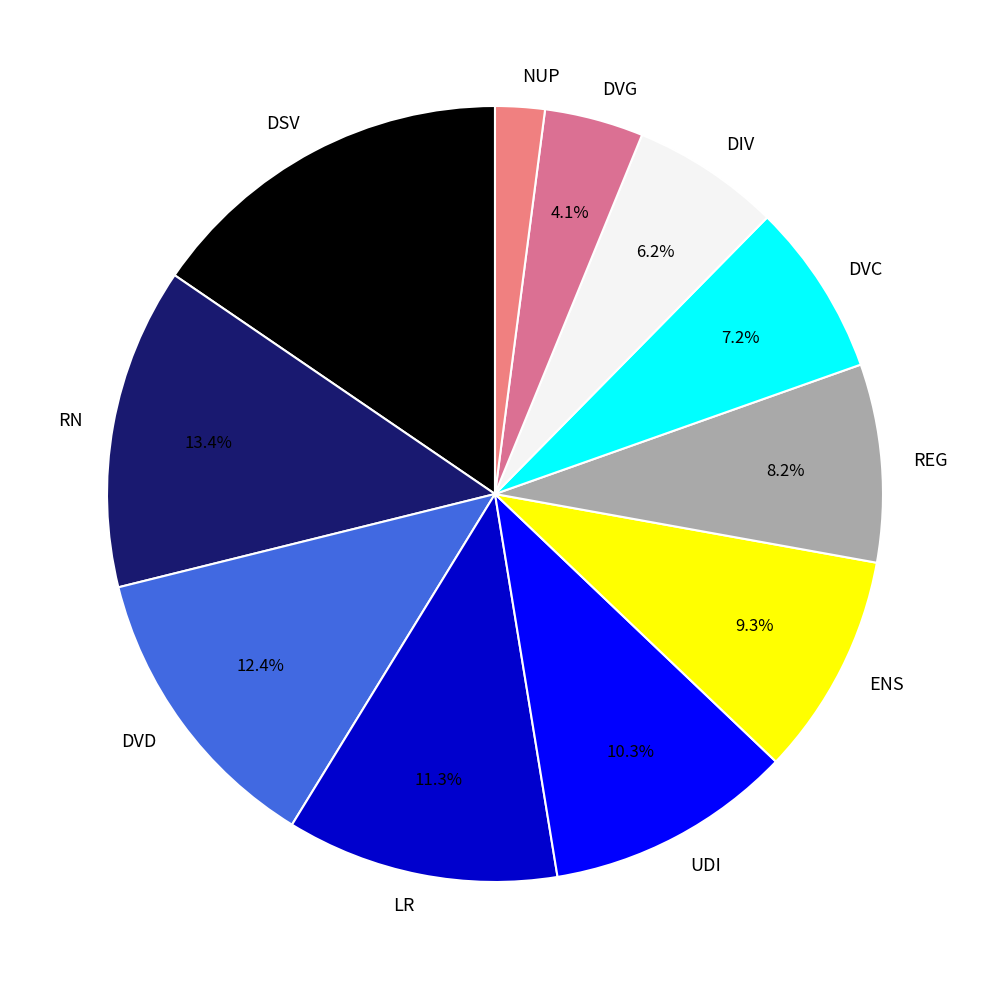

Count the number of slices in the pie.

11